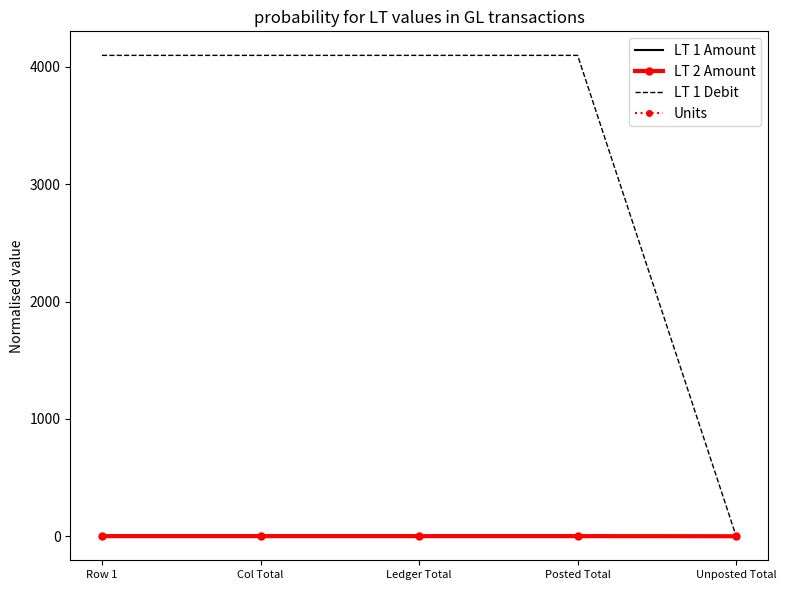

True or false: LT 1 Debit and LT 2 Amount intersect in this chart.

False